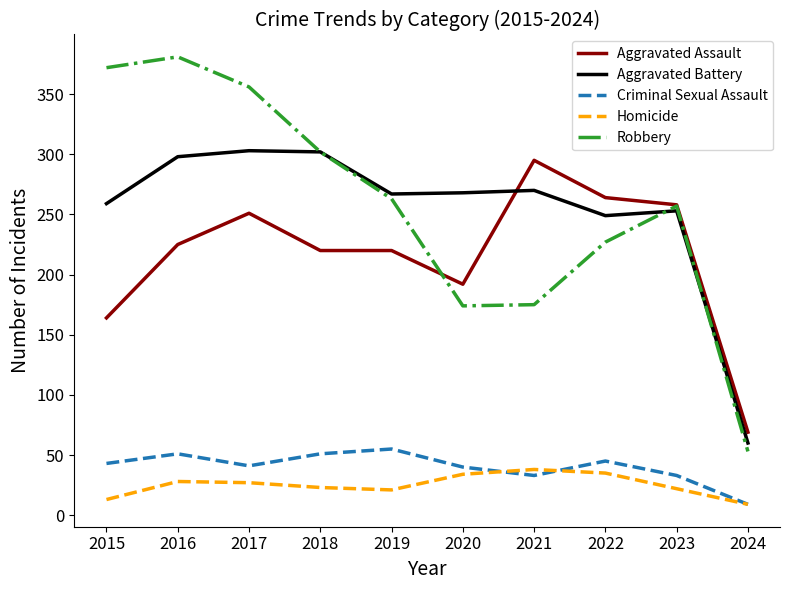

Read the Homicide value at 2024.

9